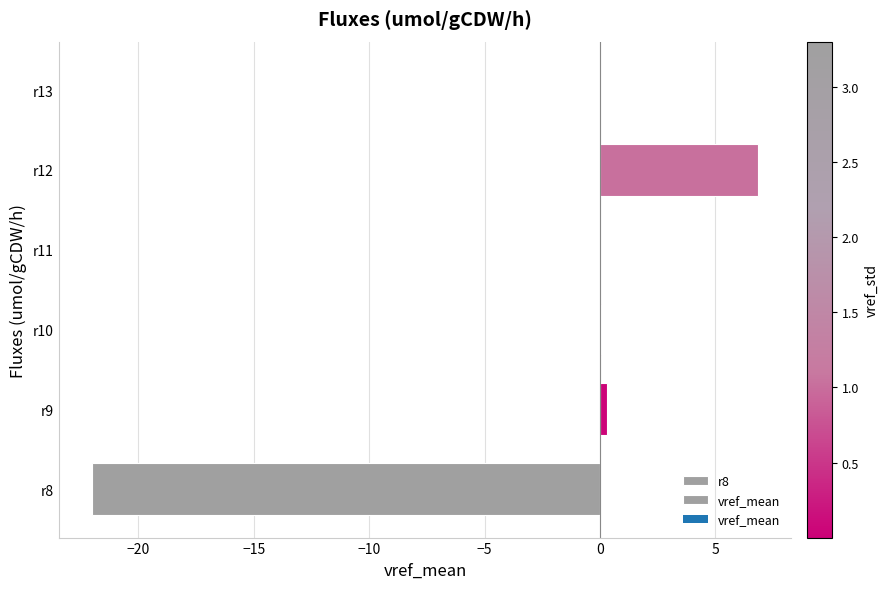

Which category has the highest value across all series?

r12